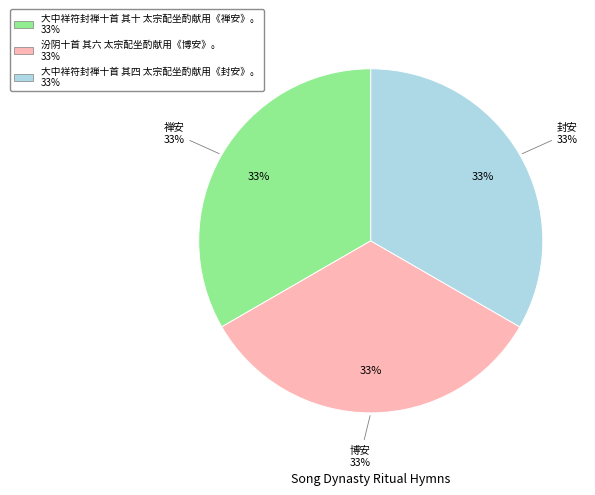

How many slices are in this pie chart?

3